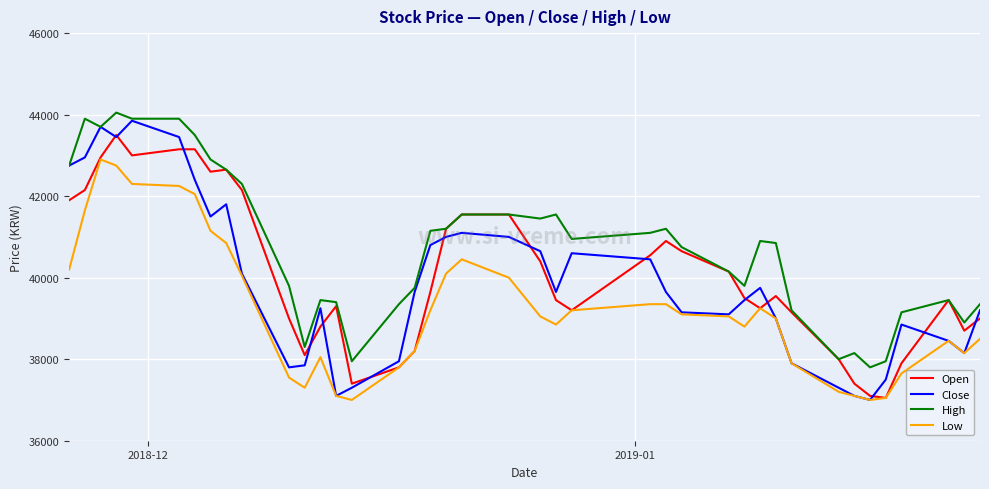

Which series has the largest total across all categories?

High